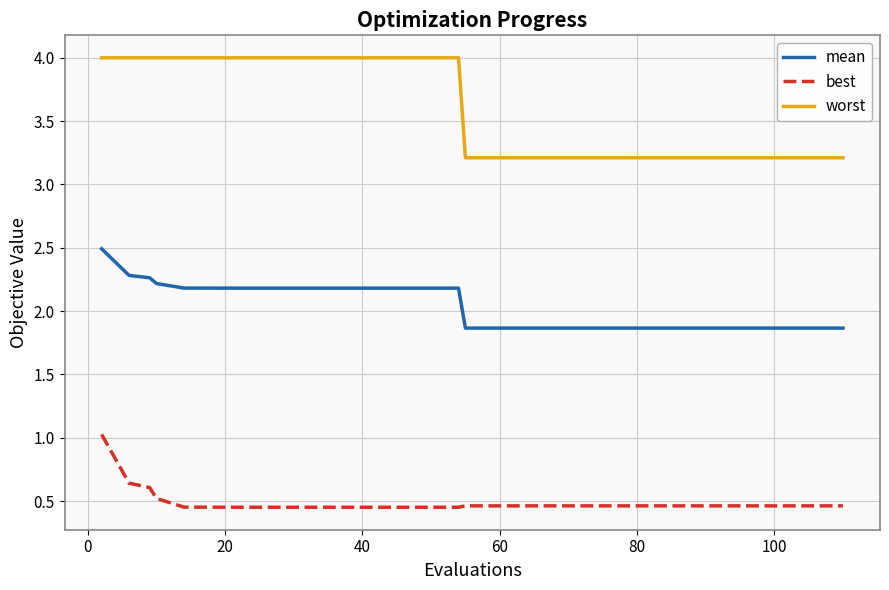

Which series has the widest spread of values?

worst